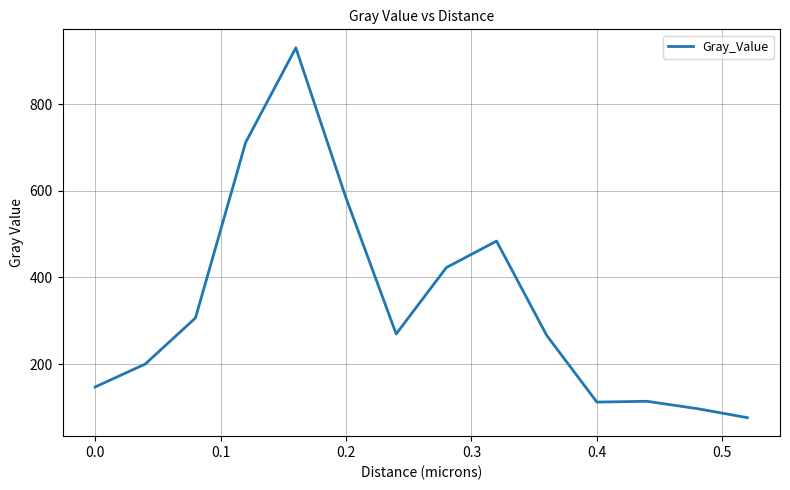

What is the minimum value shown in the chart?

76.4